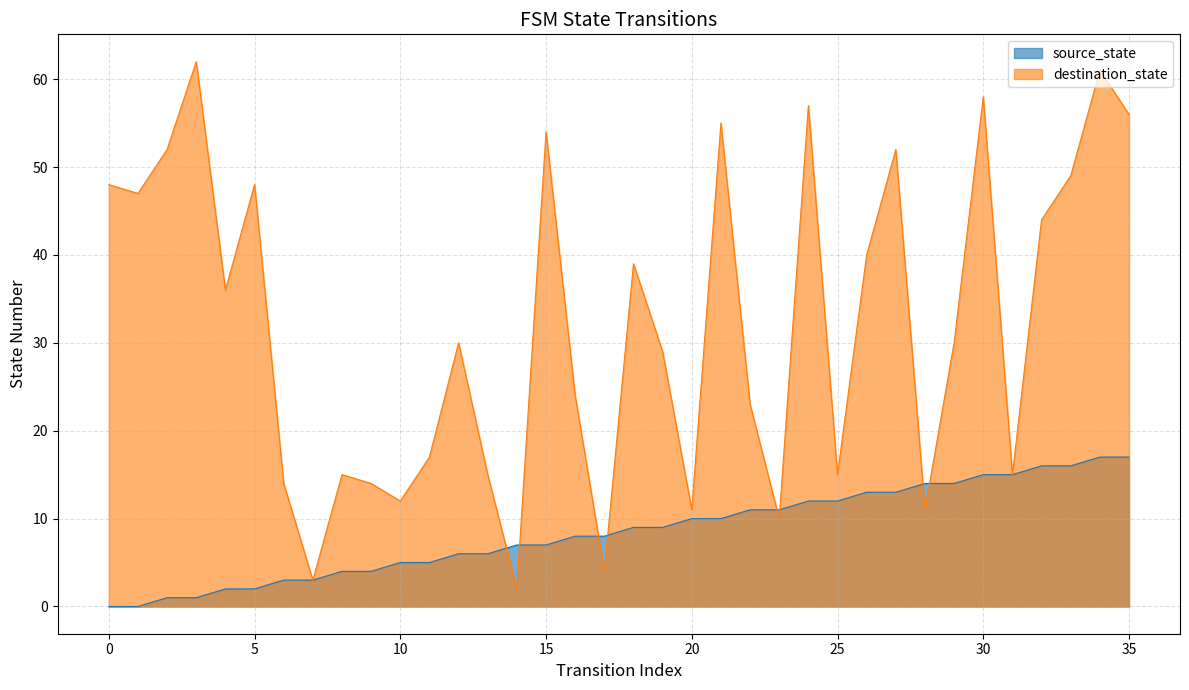

At 0, list the series in order from smallest to largest.

source_state, destination_state